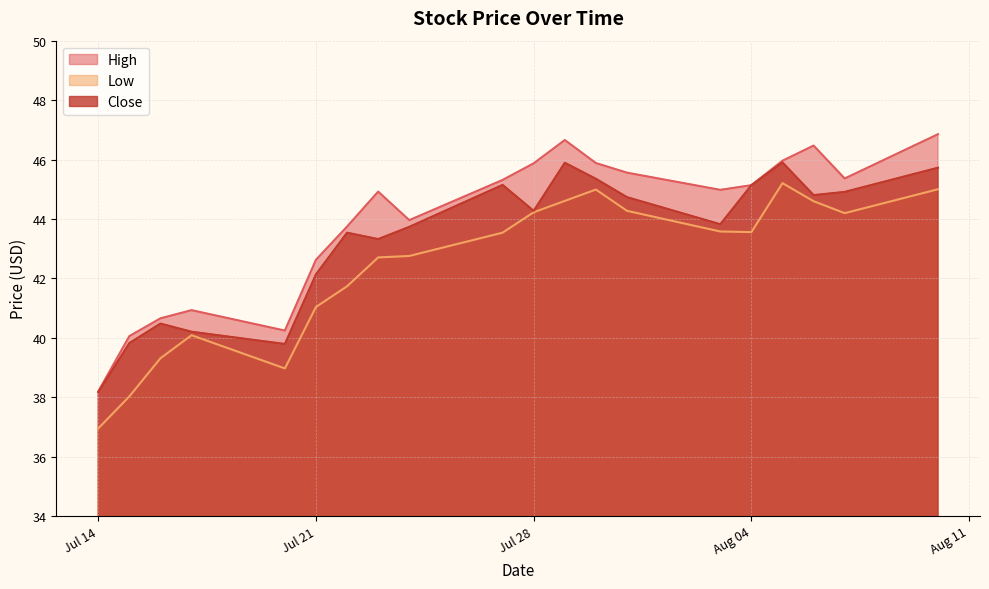

Reading right to left, what are all the values shown in this chart?

High: 46.9	45.4	46.5	46.0	45.1	45.0	45.6	45.9	46.7	45.9	45.3	44.0	44.9	43.7	42.6	40.2	40.9	40.7	40.1	38.2
Low: 45.0	44.2	44.6	45.2	43.6	43.6	44.3	45.0	44.6	44.2	43.5	42.8	42.7	41.7	41.0	39.0	40.1	39.3	38.0	36.9
Close: 45.7	44.9	44.8	45.9	45.1	43.8	44.7	45.4	45.9	44.3	45.1	43.7	43.3	43.5	42.1	39.8	40.2	40.5	39.8	38.2